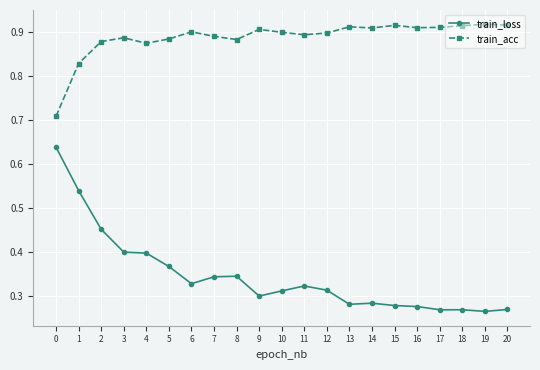

Is the value of train_acc at 14 greater than the value of train_loss at 17?

Yes